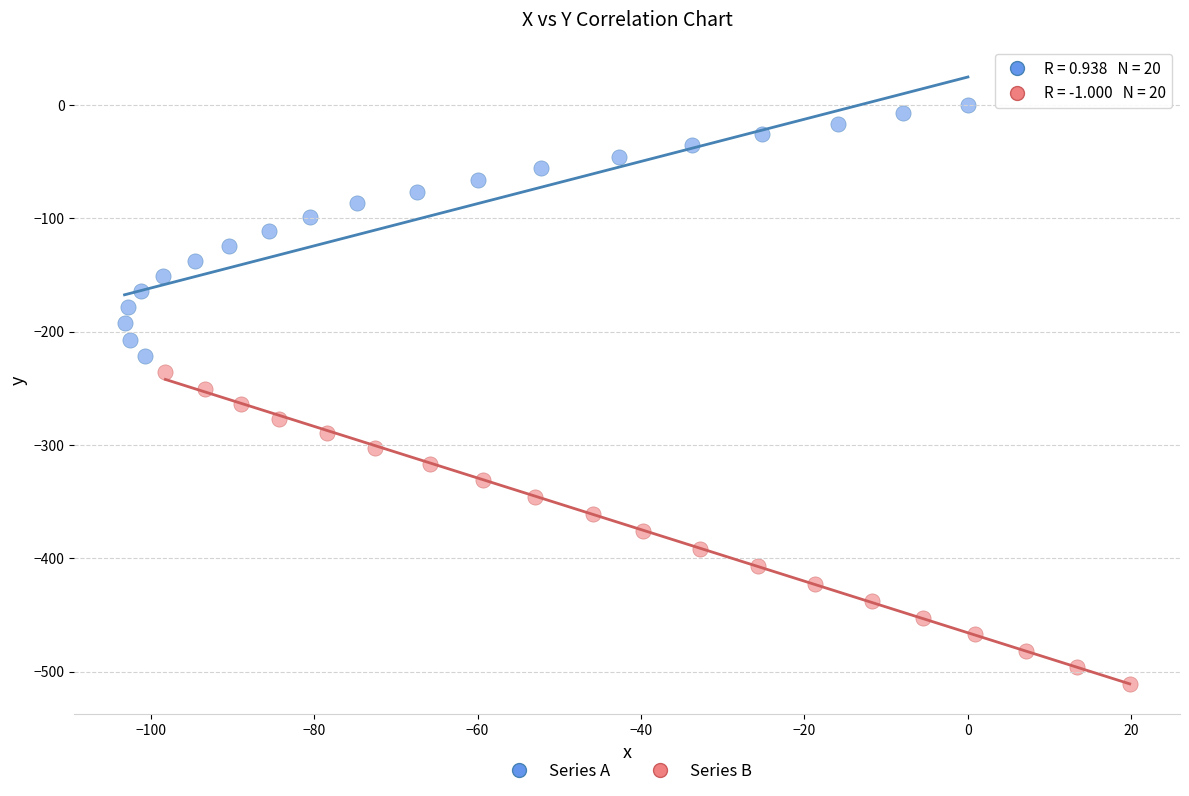

Which series has the widest spread of Y values?

Series B